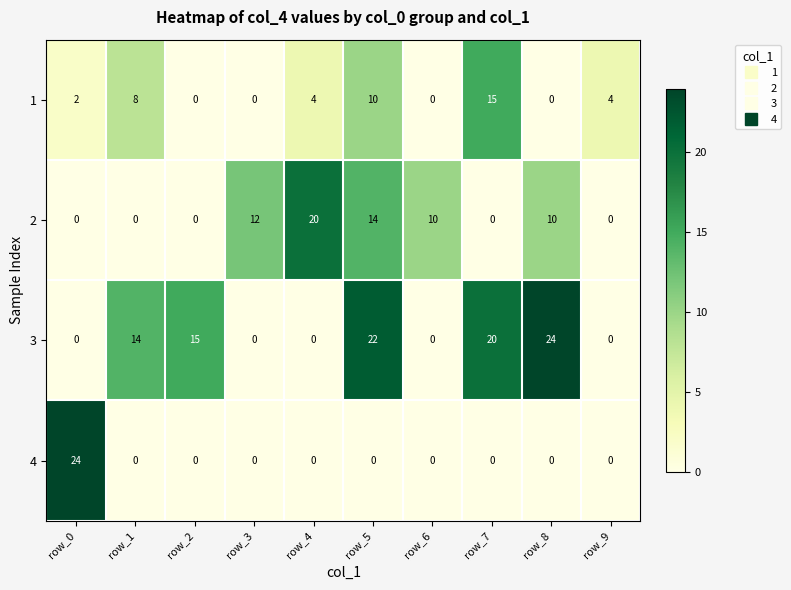

What is the difference between the maximum and minimum values in the 3 series?

24